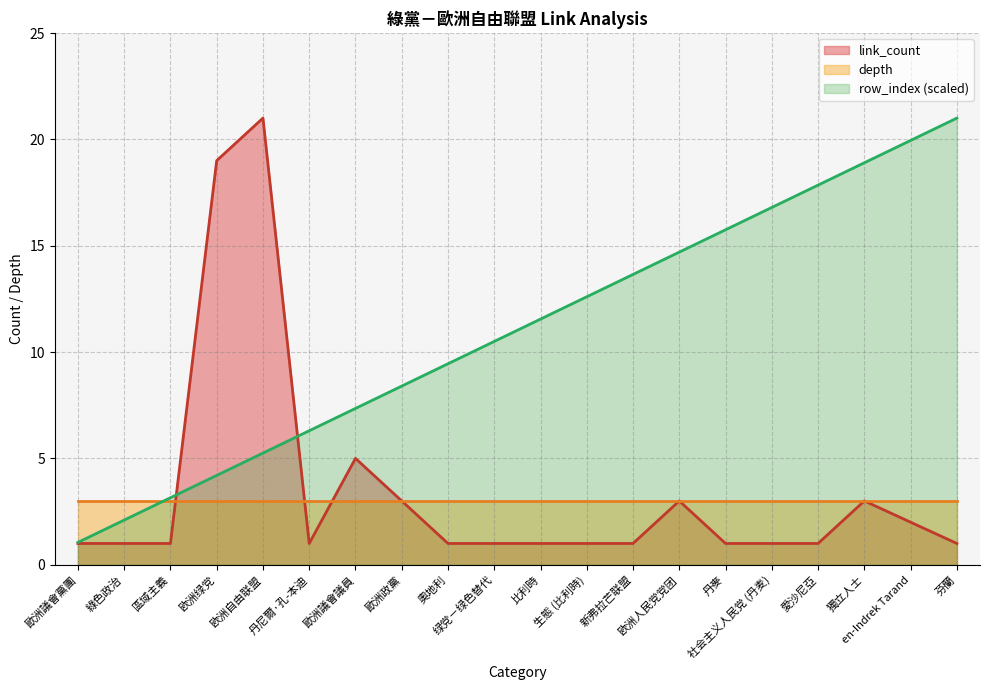

After their last crossing, which series has the higher values: row_index or link_count?

row_index